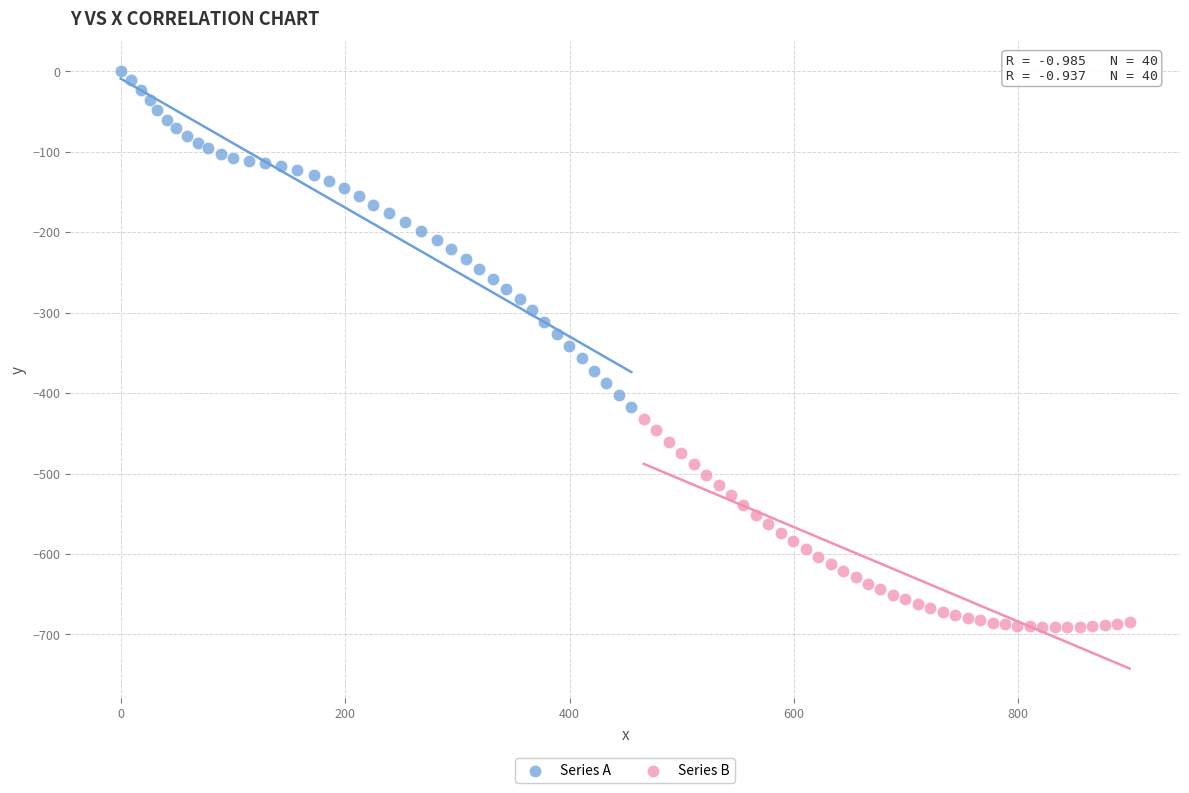

What are all the series names shown in the legend?

Series A, Series B